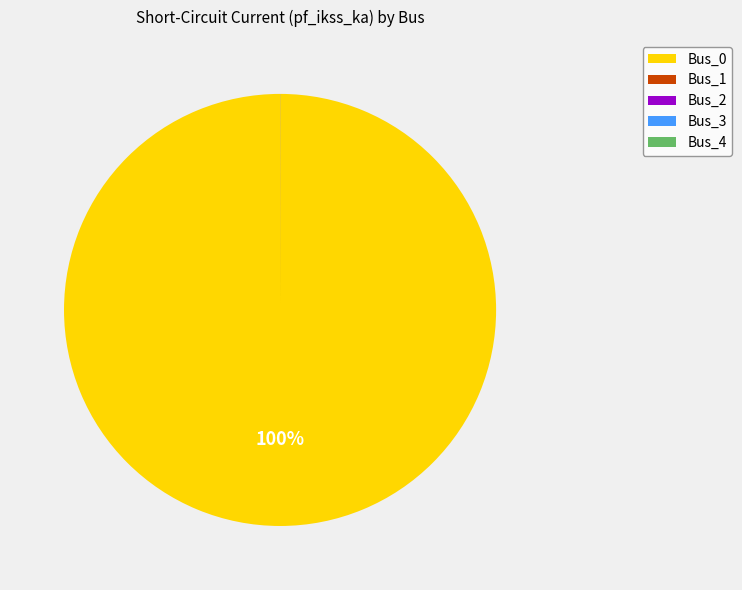

Is there any slice that represents more than half of the pie?

Yes